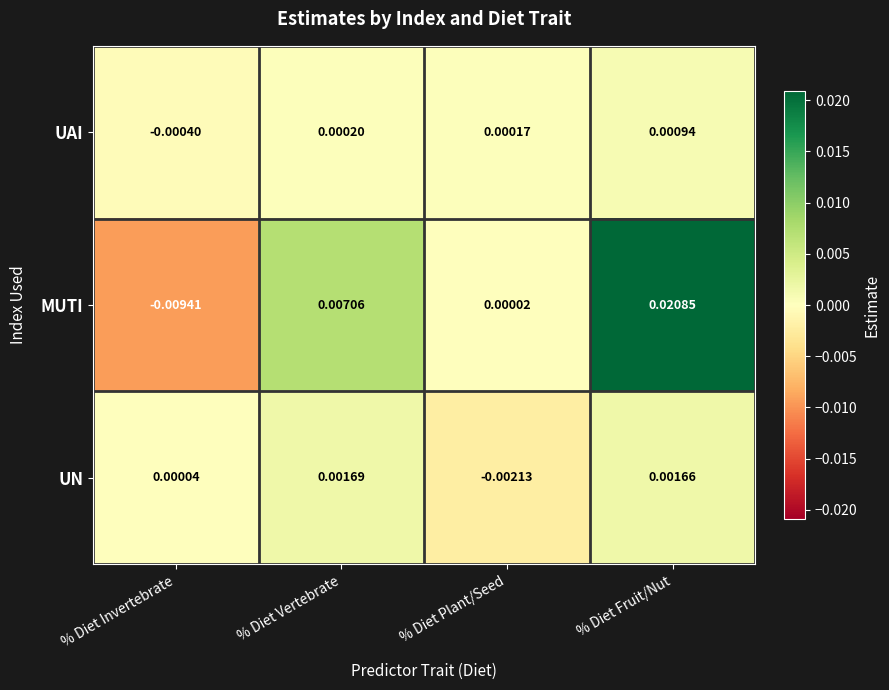

Which series has the largest total across all categories?

MUTI